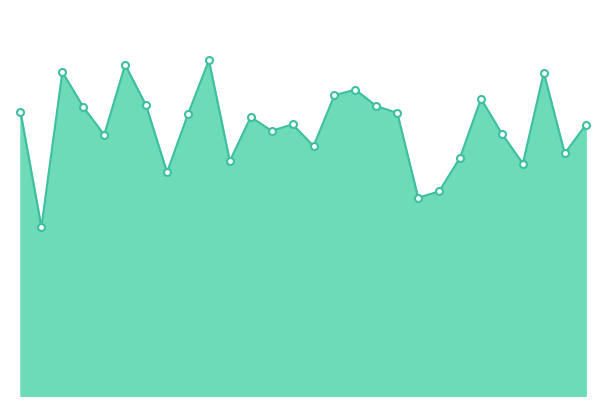

Is this an area chart (filled region under the line)?

Yes